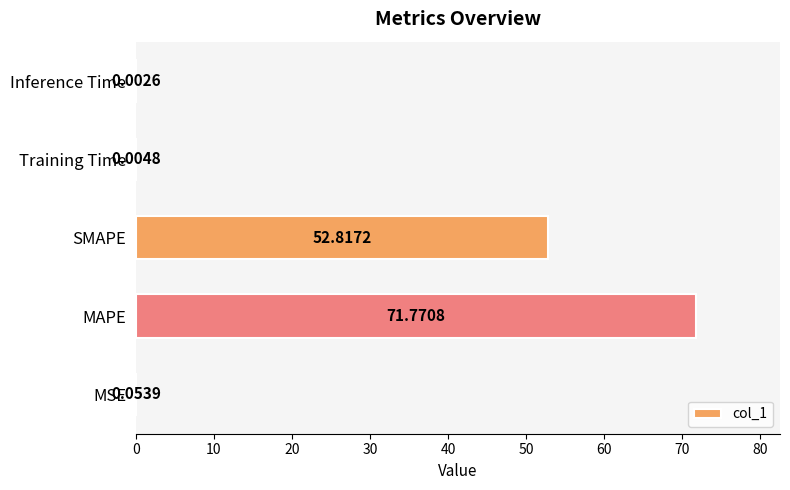

At which category does the chart reach its peak across all series?

MAPE